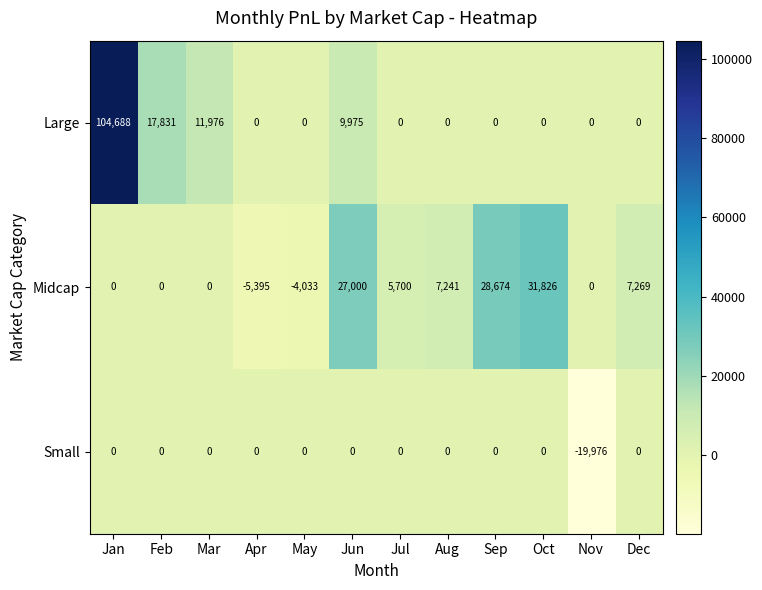

Where is Midcap nearest to the value 13215?

Dec